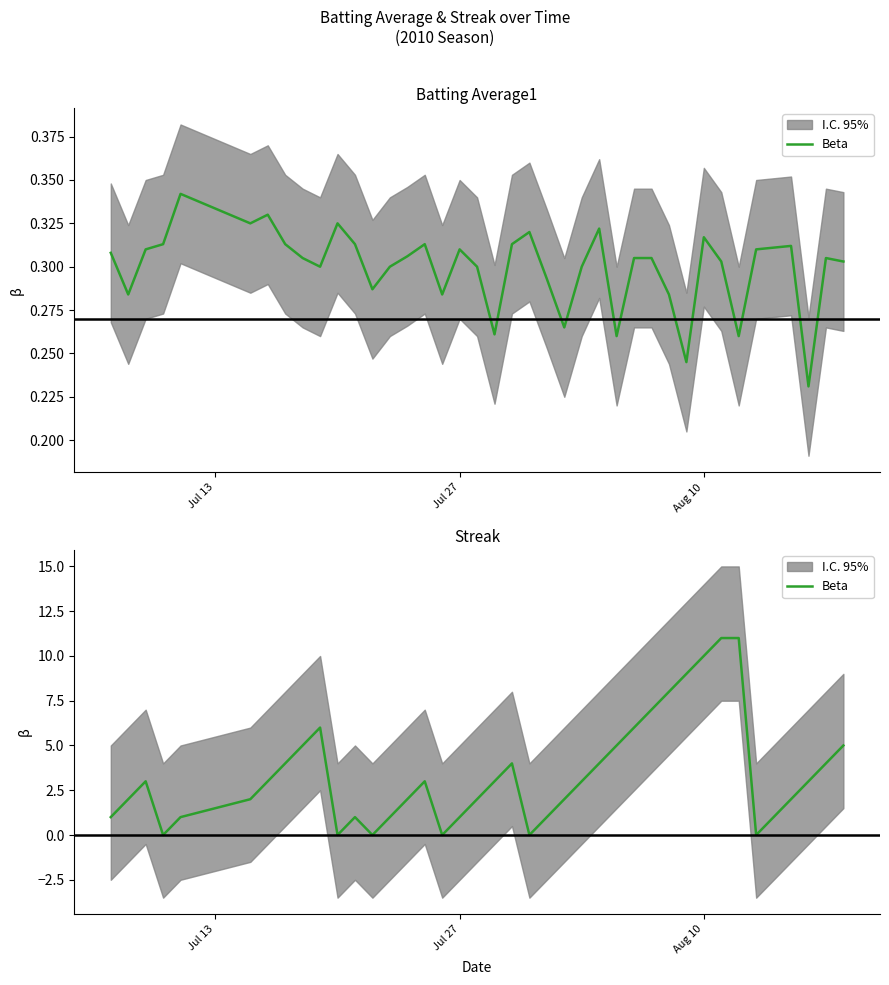

What is the difference between the second highest and second lowest values?

11